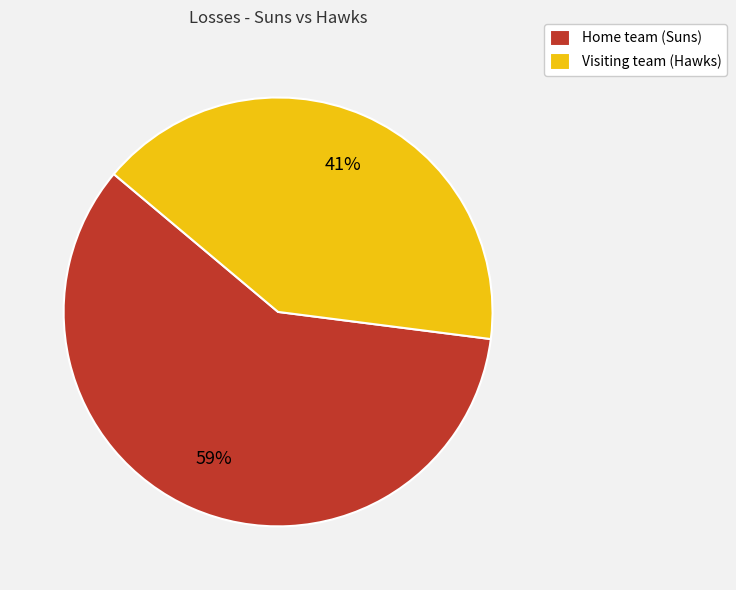

Which slice is the largest?

Home team (Suns)